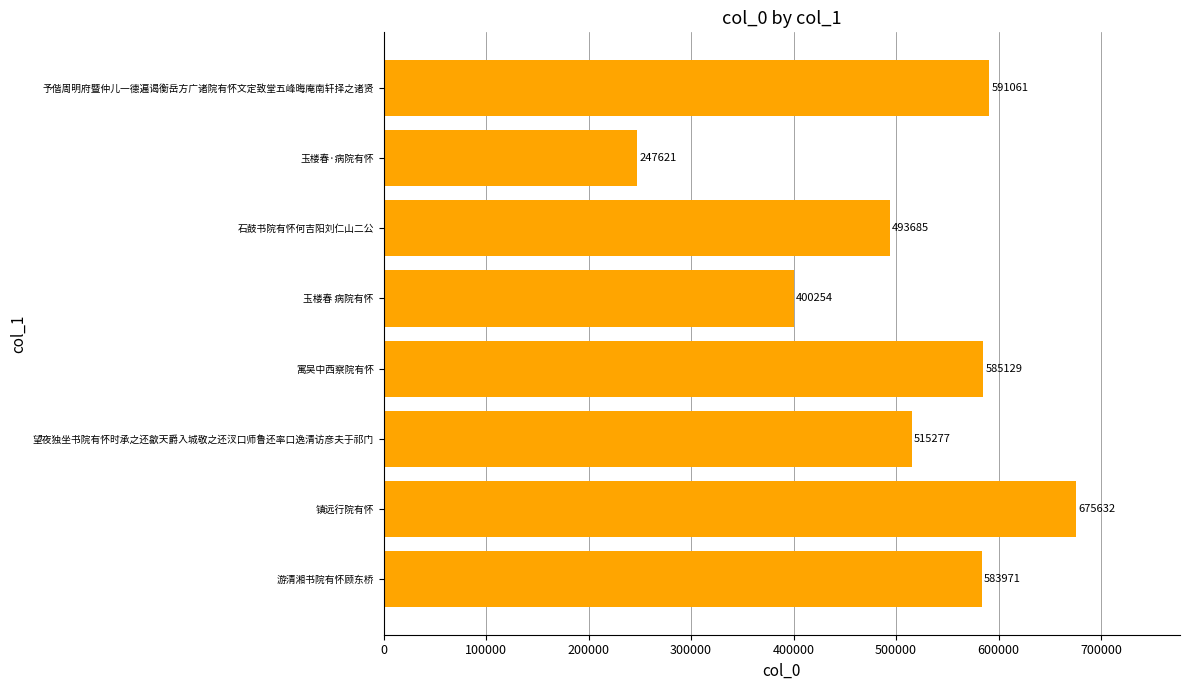

What is the change in value from 玉楼春 病院有怀 to 予偕周明府暨仲儿一德遍谒衡岳方广诸院有怀文定致堂五峰晦庵南轩择之诸贤?

+190807